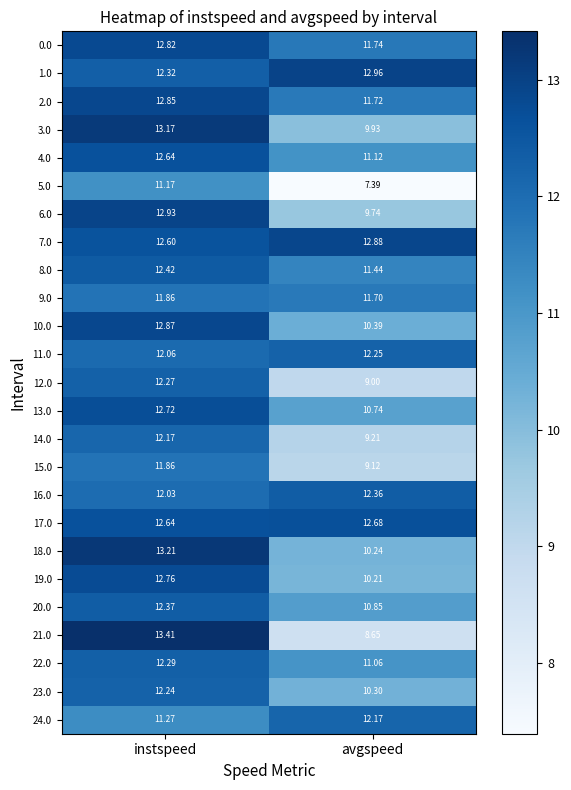

What is the smallest value displayed?

7.4